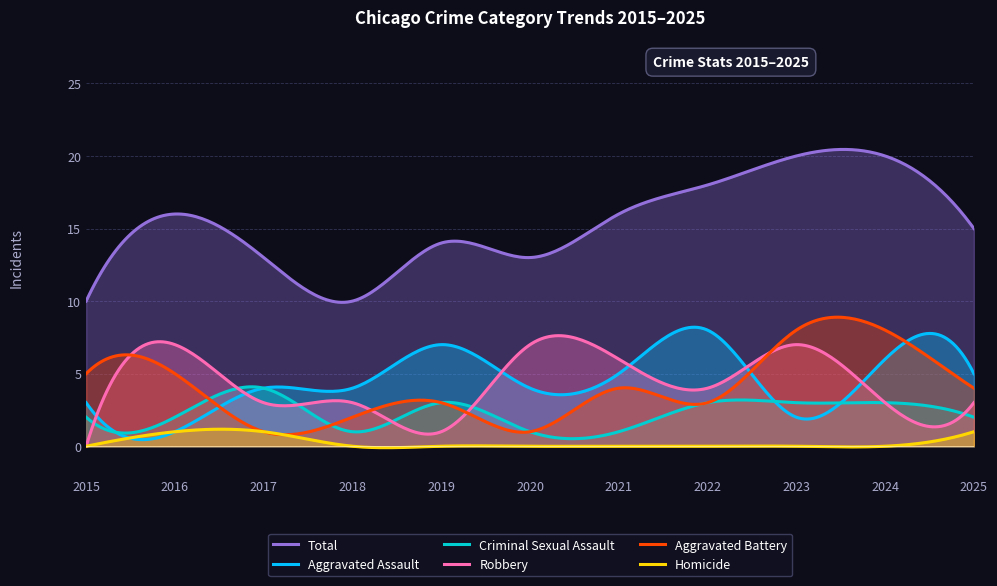

Which category has the lowest value in the Total series?

2015